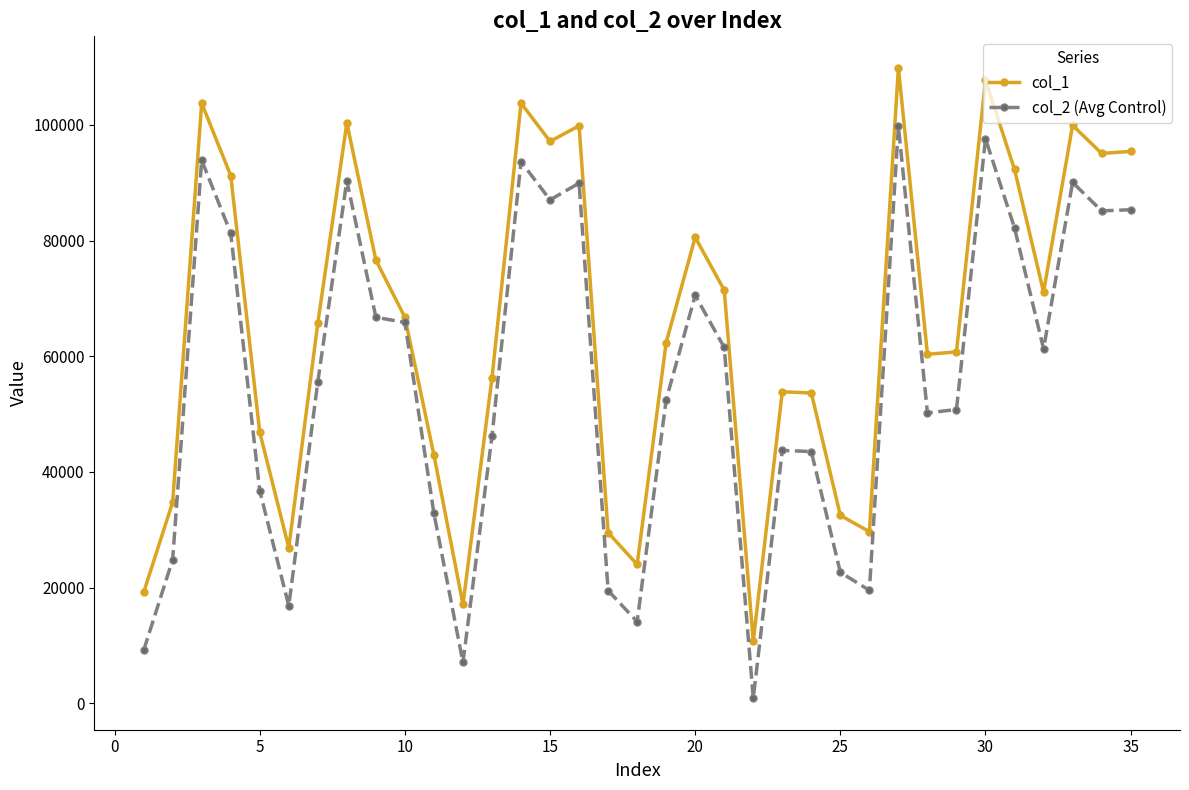

Rank the series by their average value, from lowest to highest.

col_2 (Avg Control), col_1